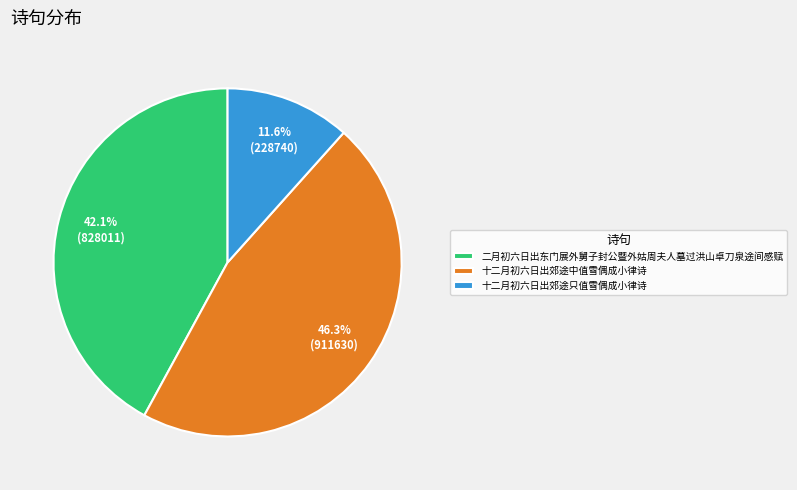

What percentage is the 十二月初六日出郊途只值雪偶成小律诗 slice, to the nearest percent?

12%